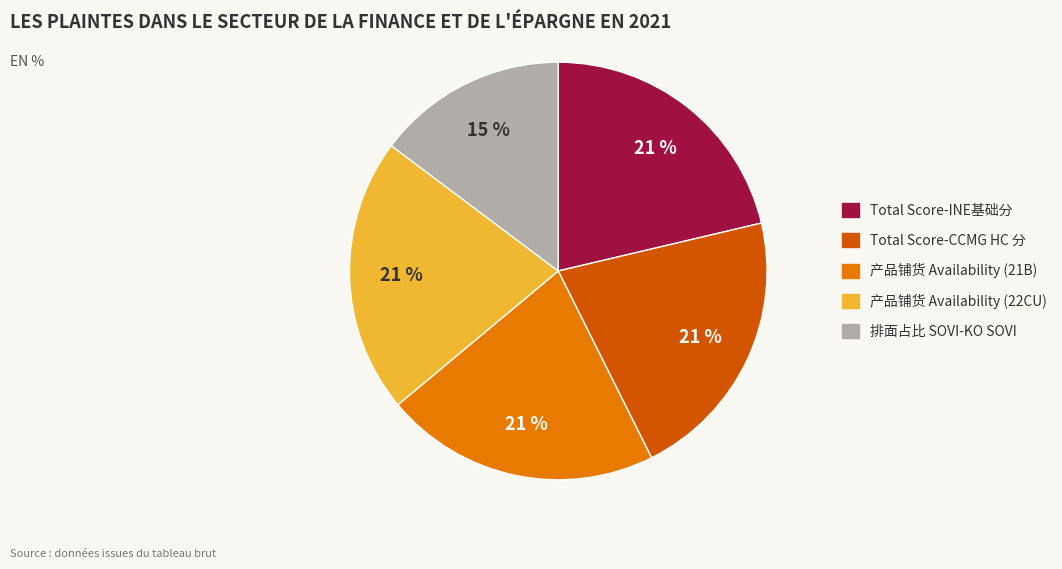

Is there any slice that represents more than half of the pie?

No